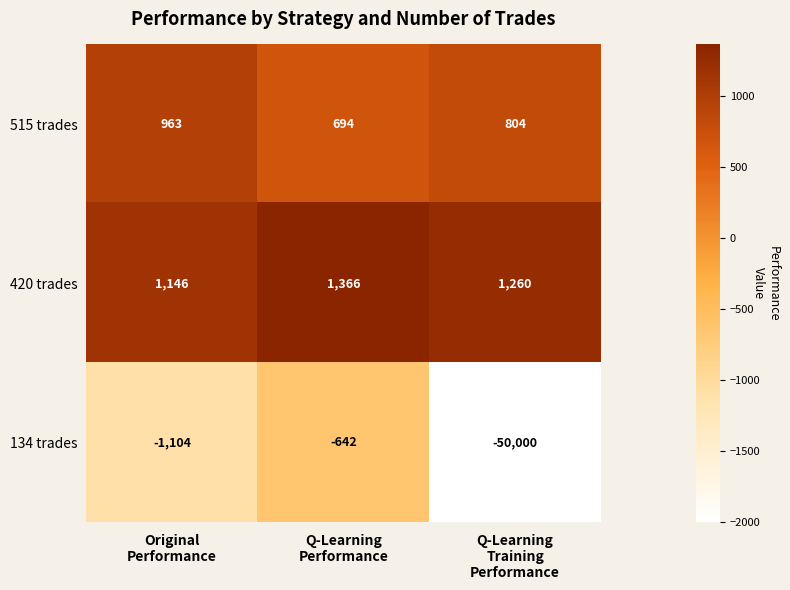

Reading left to right, list all the values displayed in this chart.

515 trades: 963	694	804
420 trades: 1146	1366	1260
134 trades: -1104	-642	-50000